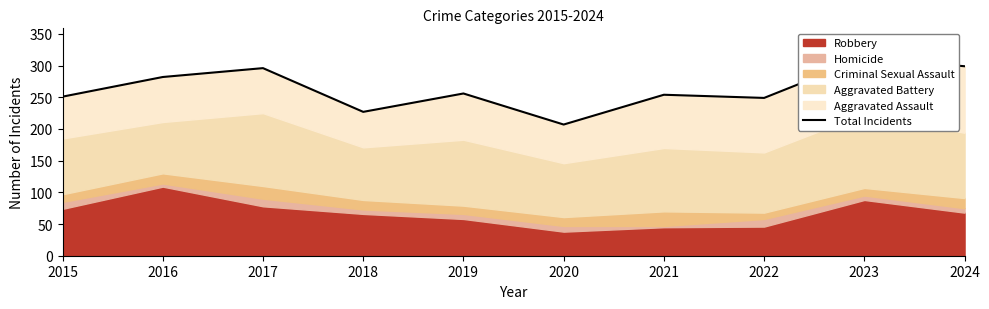

Where is the data nearest to the value 259?

2019